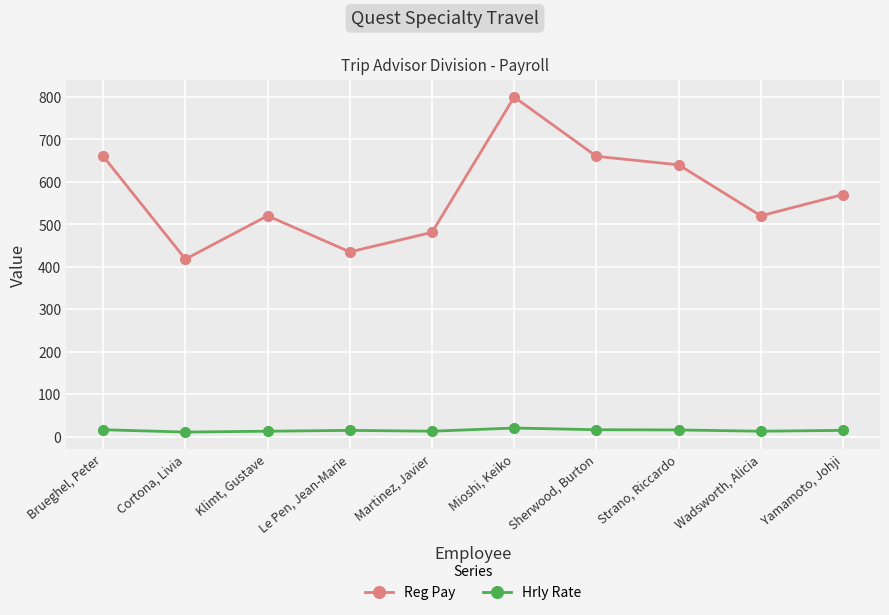

What is the greatest value displayed?

799.5